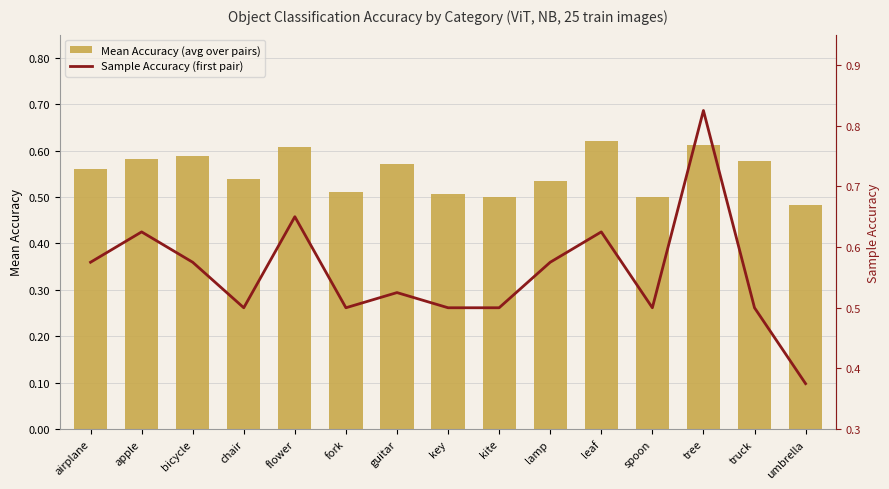

What is the sum of all Mean Accuracy (avg over pairs) values?

8.3